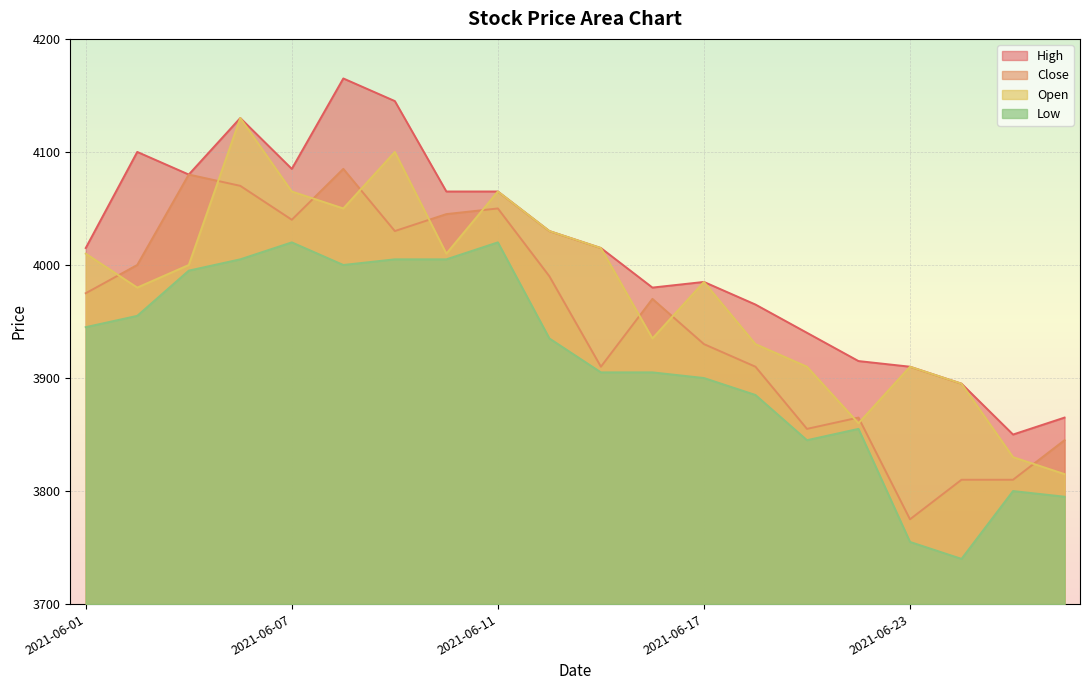

How many interior local valleys does the High series have?

4